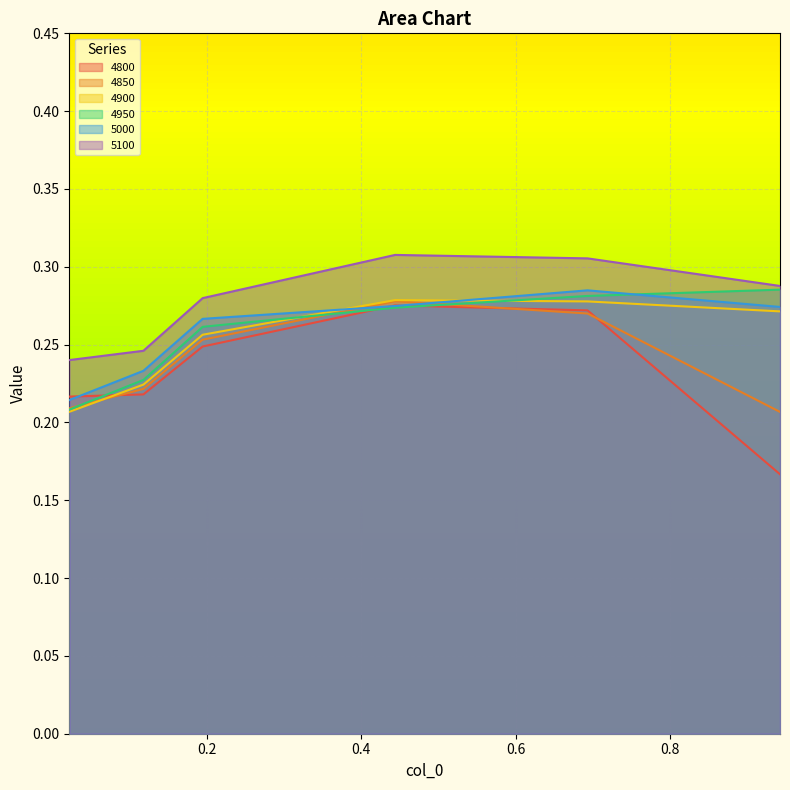

True or false: 5100 and 4900 cross at least once.

False